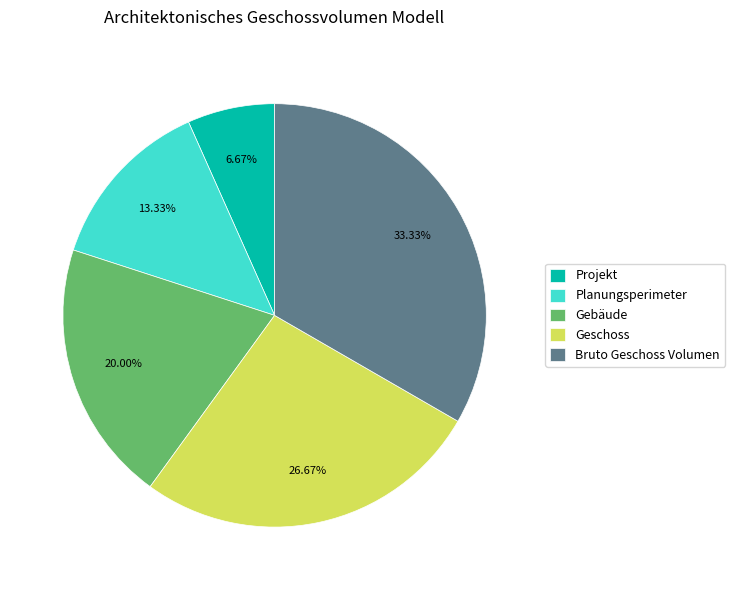

Which has a higher value, Bruto Geschoss Volumen or Projekt?

Bruto Geschoss Volumen